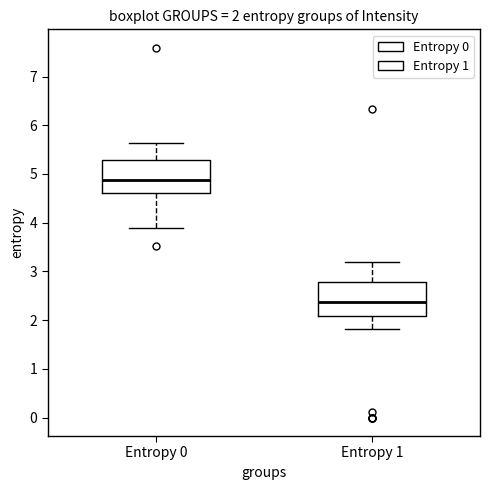

Which box has the highest median line?

Entropy 0